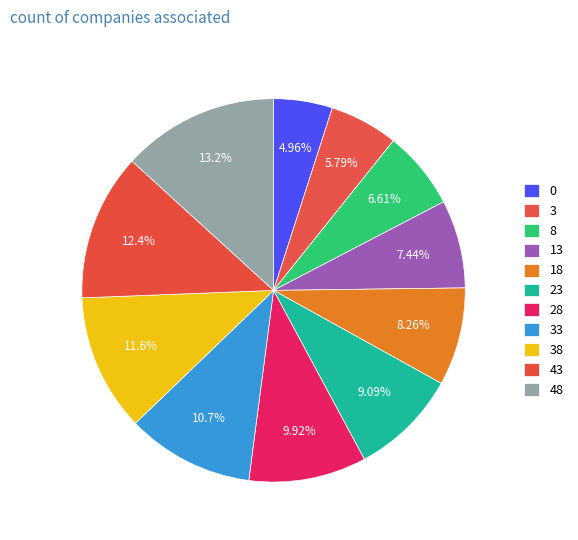

Between 33 and 23, which is larger?

33